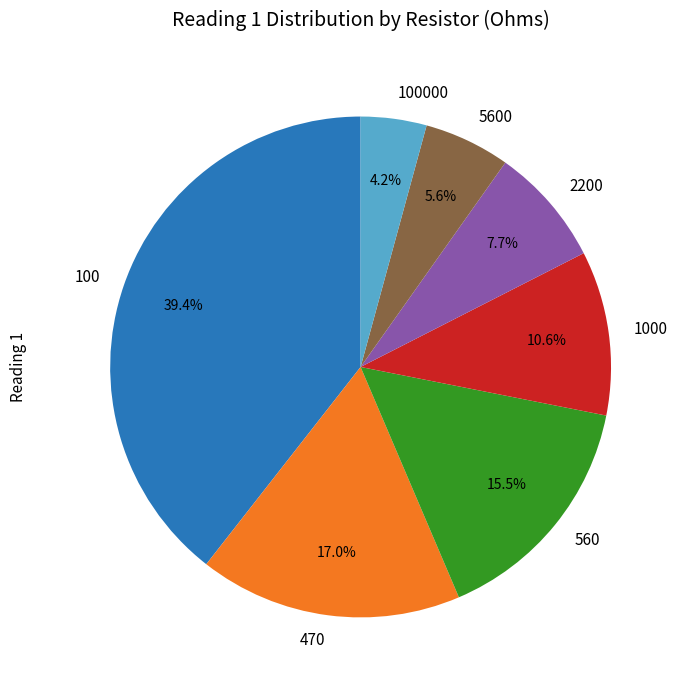

How many segments does this pie chart have?

7